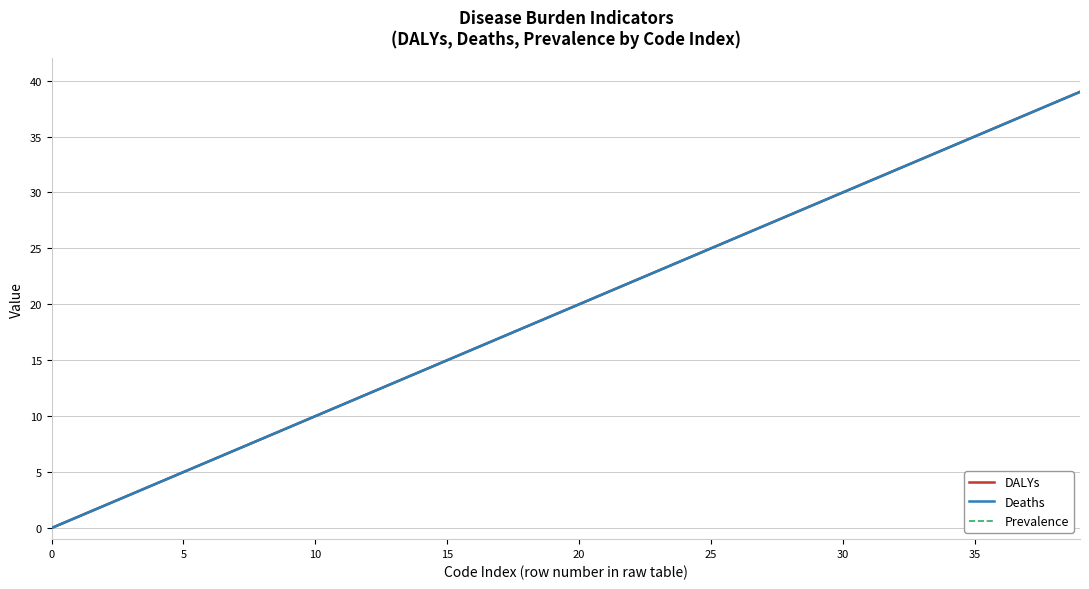

Does the chart display data point markers on the line(s)?

No